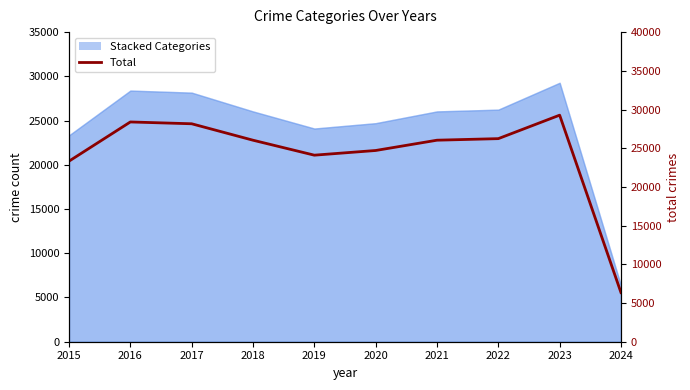

True or false: the data shows 26237 at 2022.

True